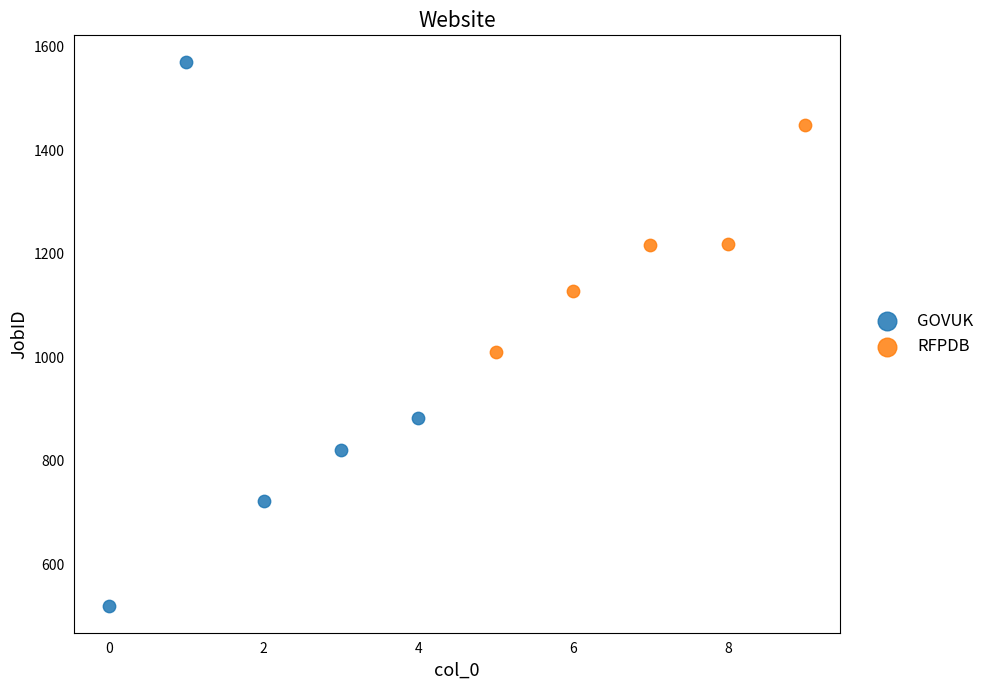

Which series has the widest spread of Y values?

GOVUK